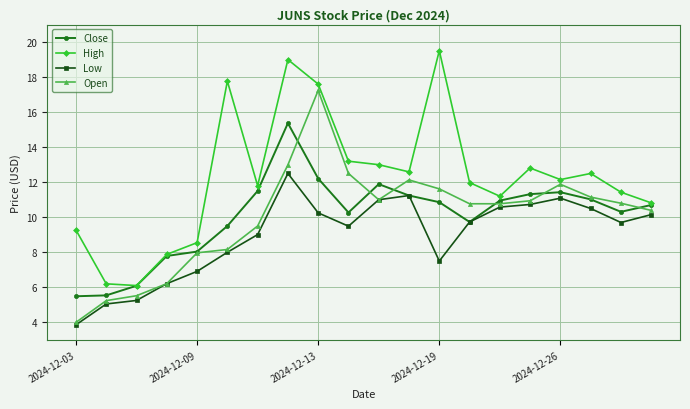

True or false: High and Low intersect in this chart.

False